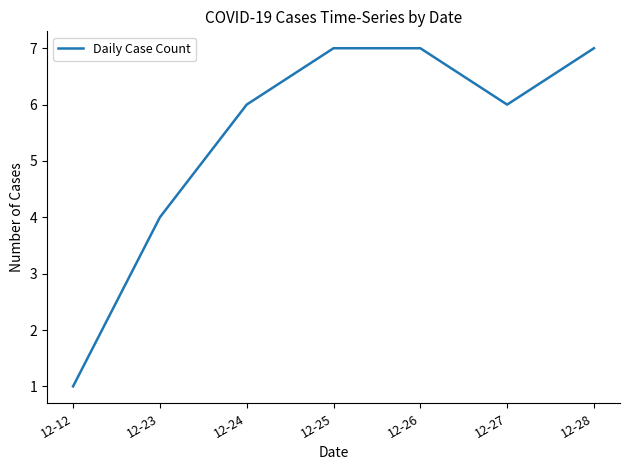

Reading left to right, transcribe all the data shown in this chart.

12-12=1	12-23=4	12-24=6	12-25=7	12-26=7	12-27=6	12-28=7